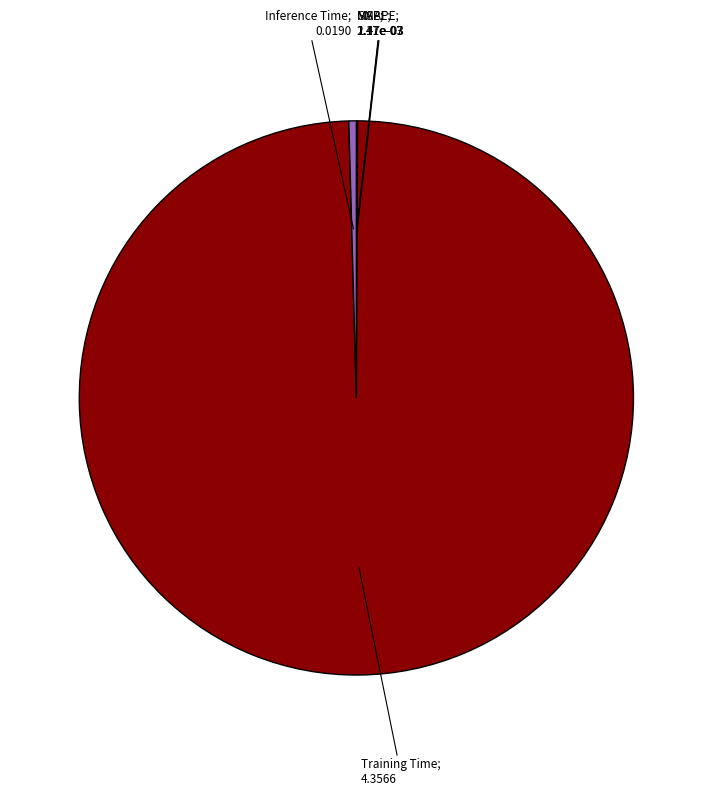

Is there a majority slice in this chart?

Yes